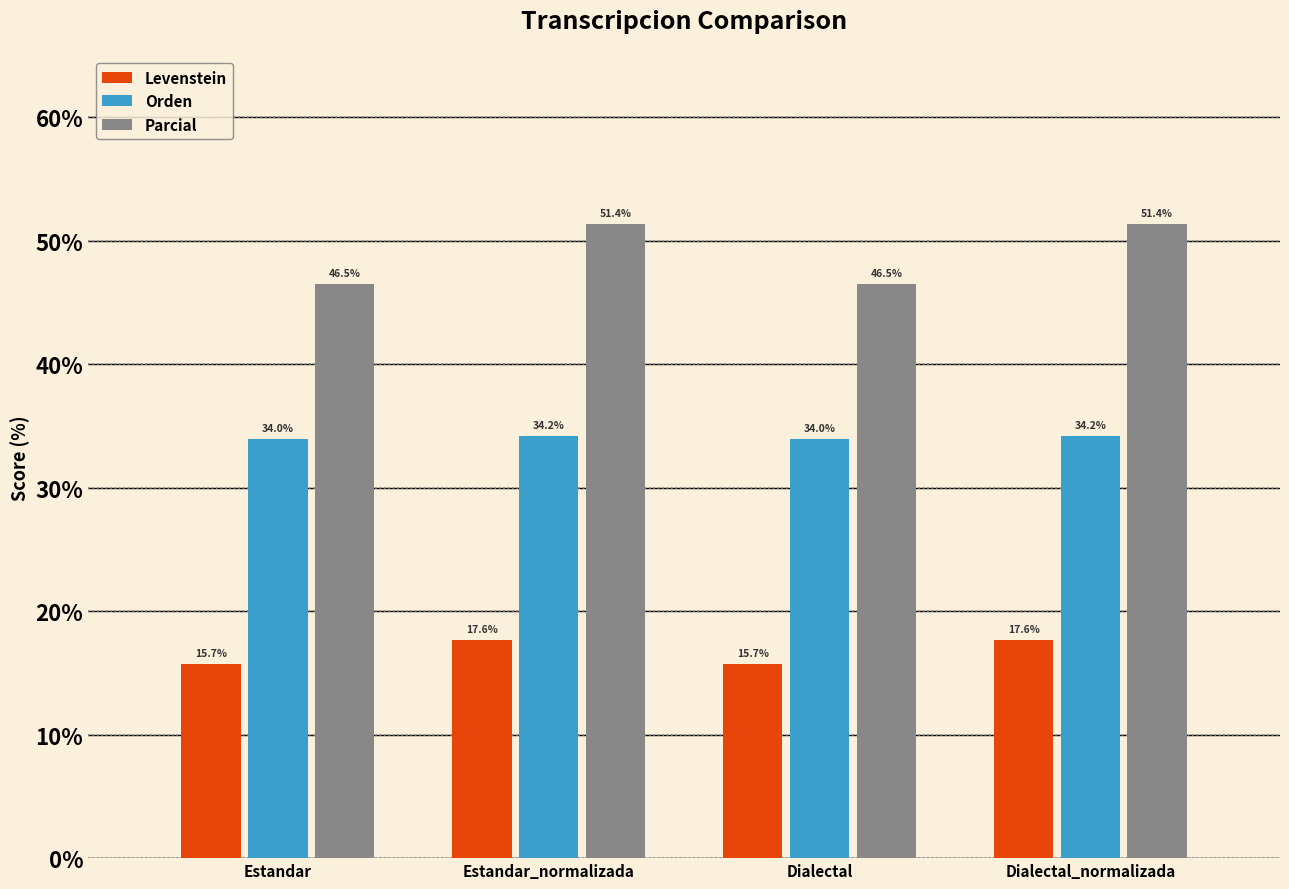

What is the greatest value displayed?

51.4